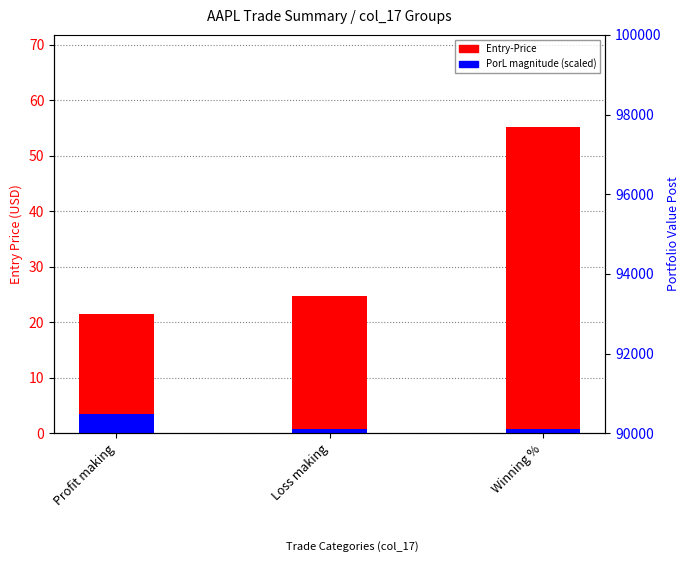

What is the difference between the values at Profit making and Loss making?

3.3